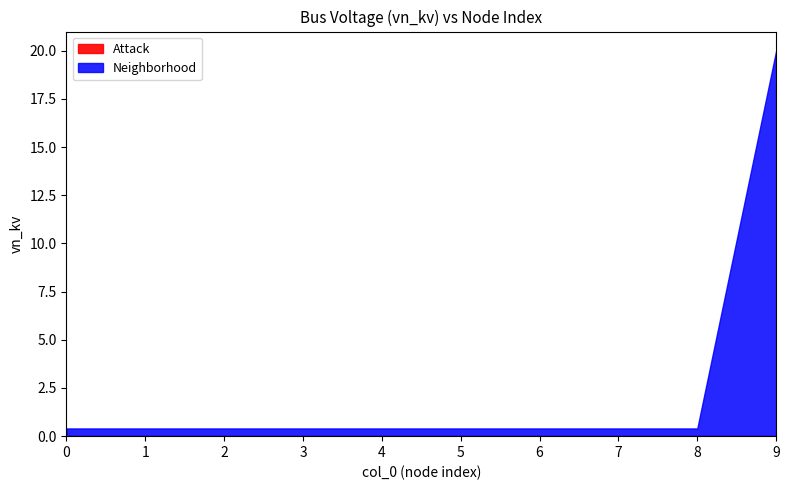

True or false: Neighborhood and Attack cross at least once.

False